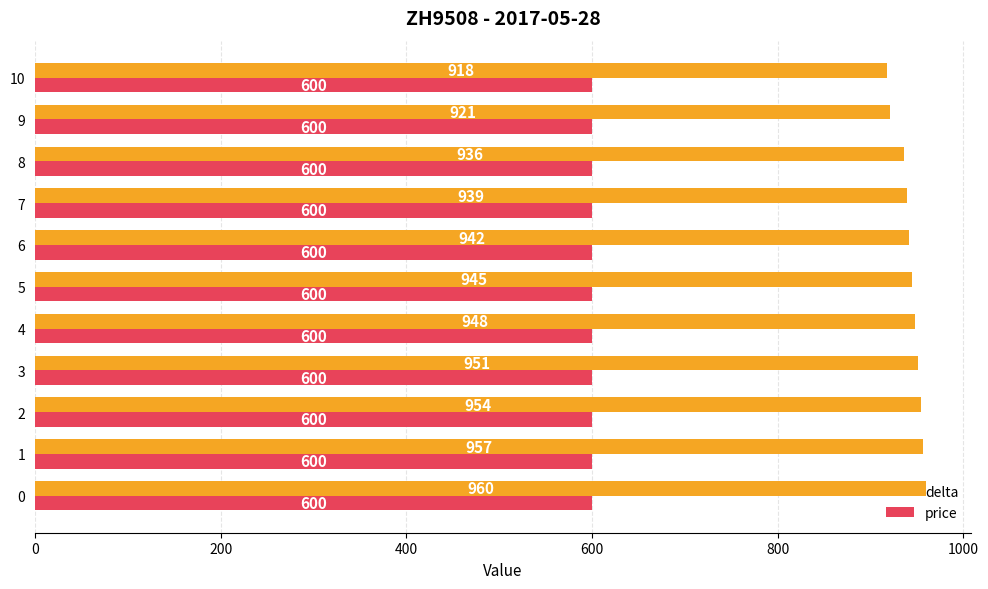

What is the maximum value shown in the chart?

960